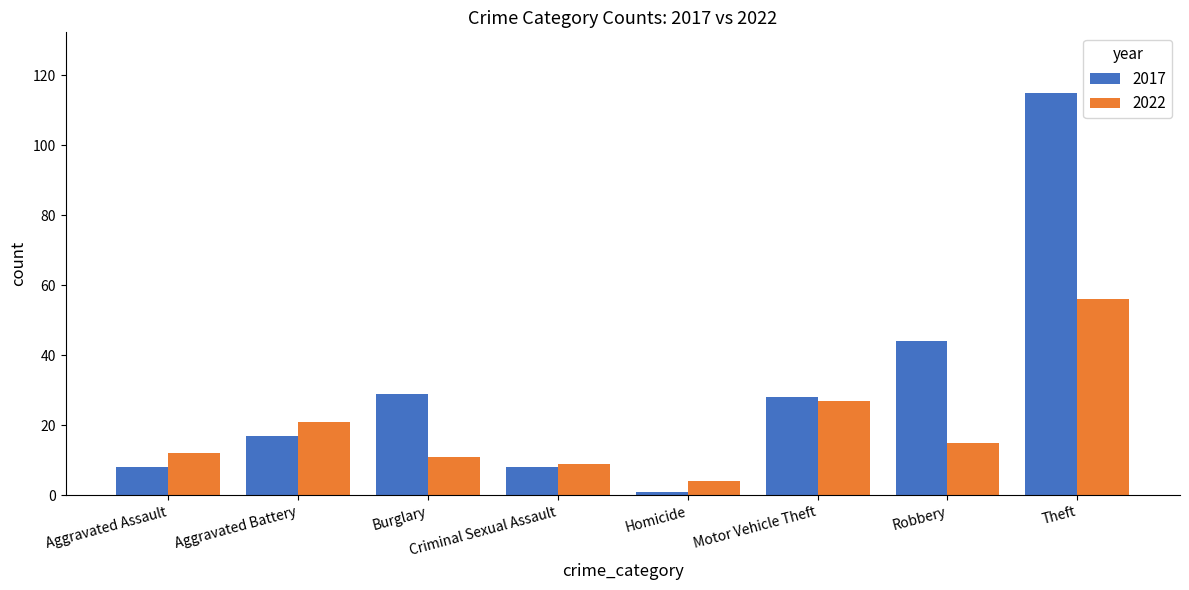

What is the label of the 4th bar from the left?

Criminal Sexual Assault